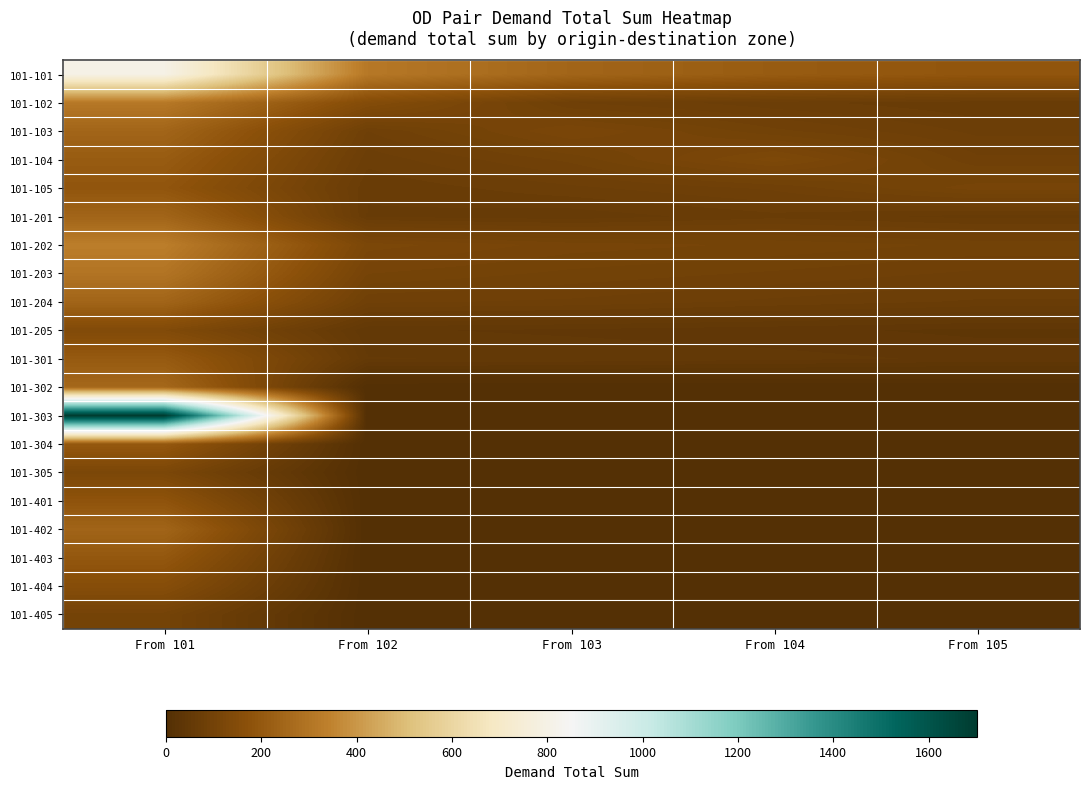

At how many categories does at least one series exceed 1141?

1